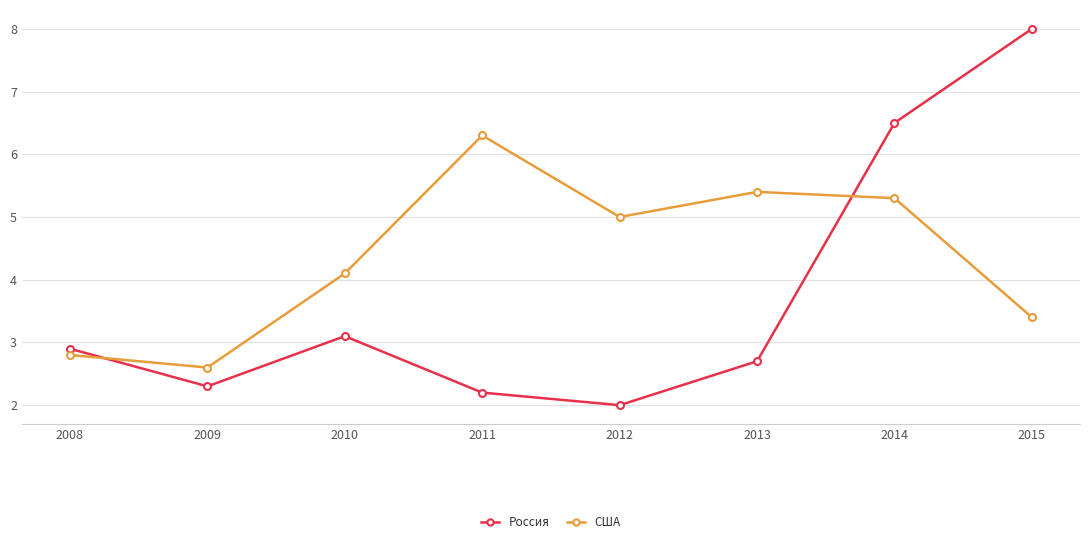

What is the difference between the highest and lowest values at 2012?

3.0